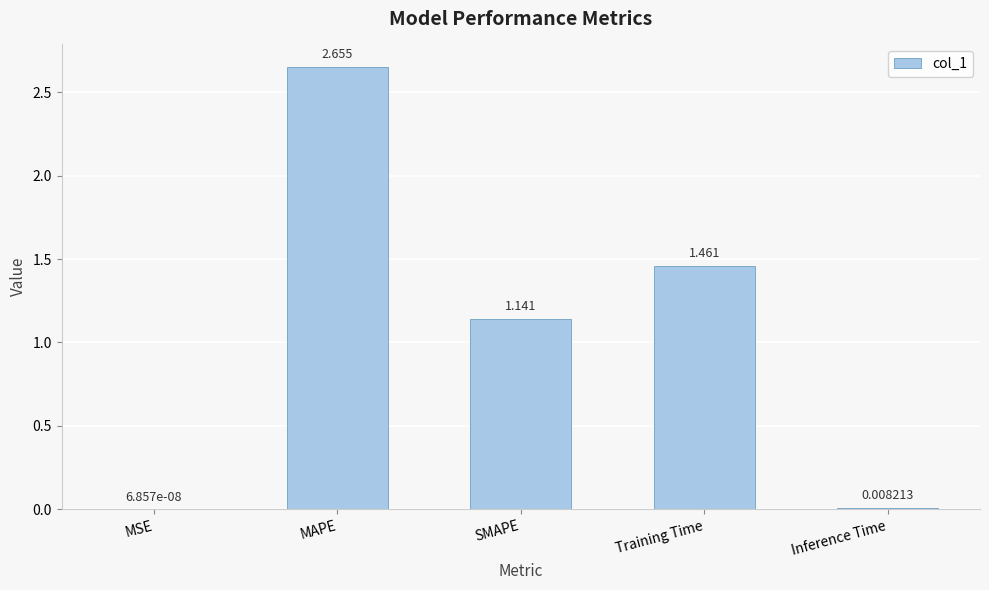

Which has a higher value, Inference Time or MAPE?

MAPE